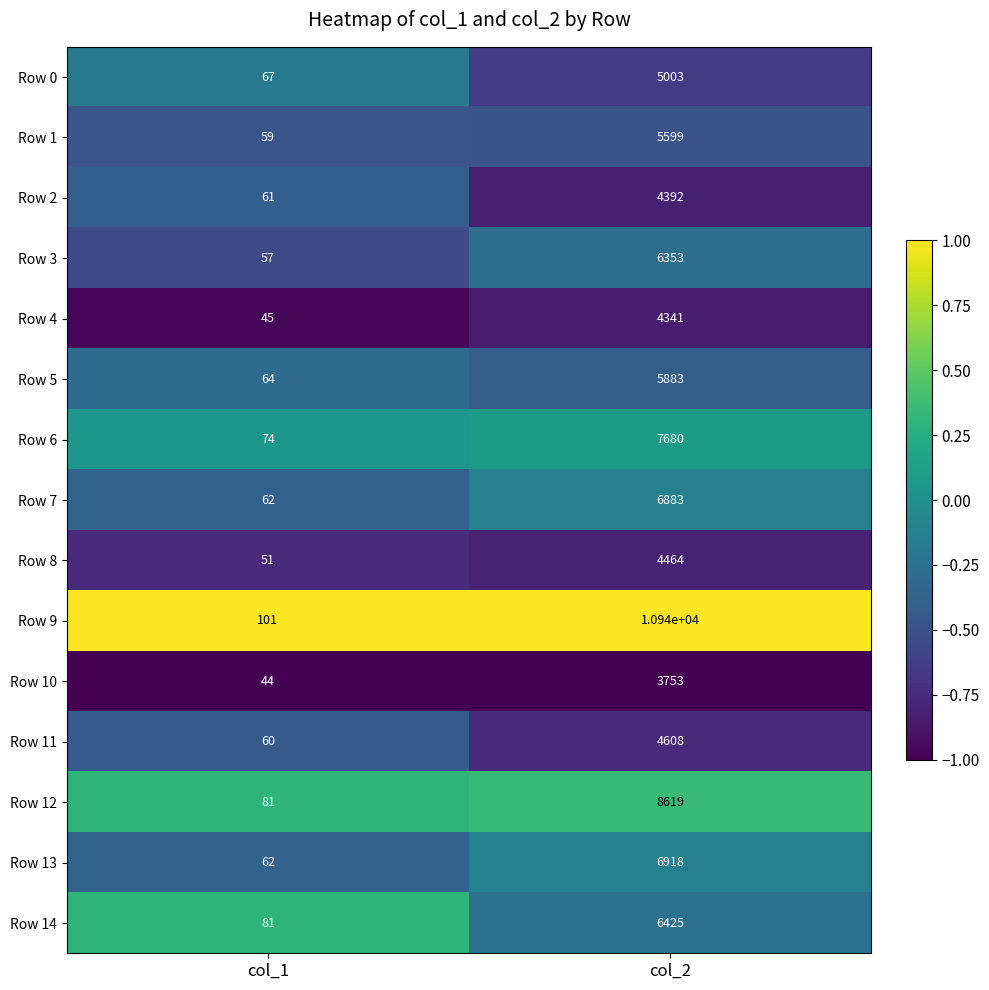

The value of Row 13 at col_1 is 108. True or false?

False